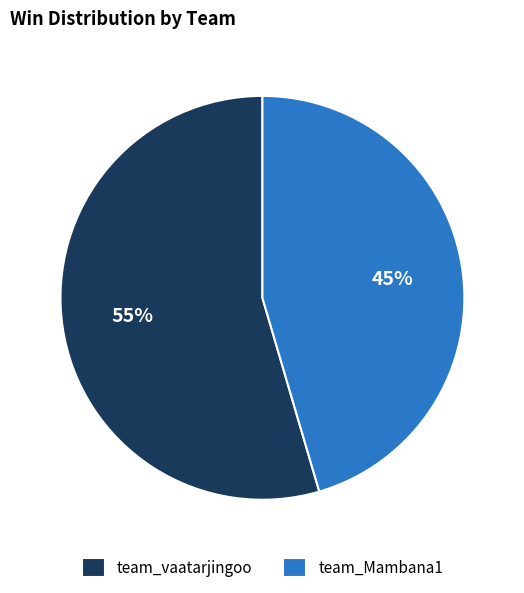

Combined, do team_Mambana1 and team_vaatarjingoo account for over 50%?

Yes